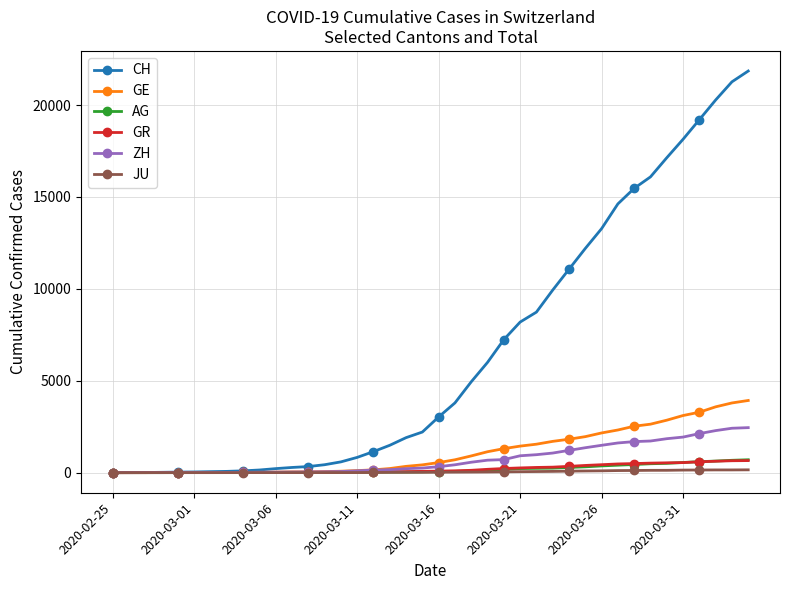

Which series has the largest total across all categories?

CH